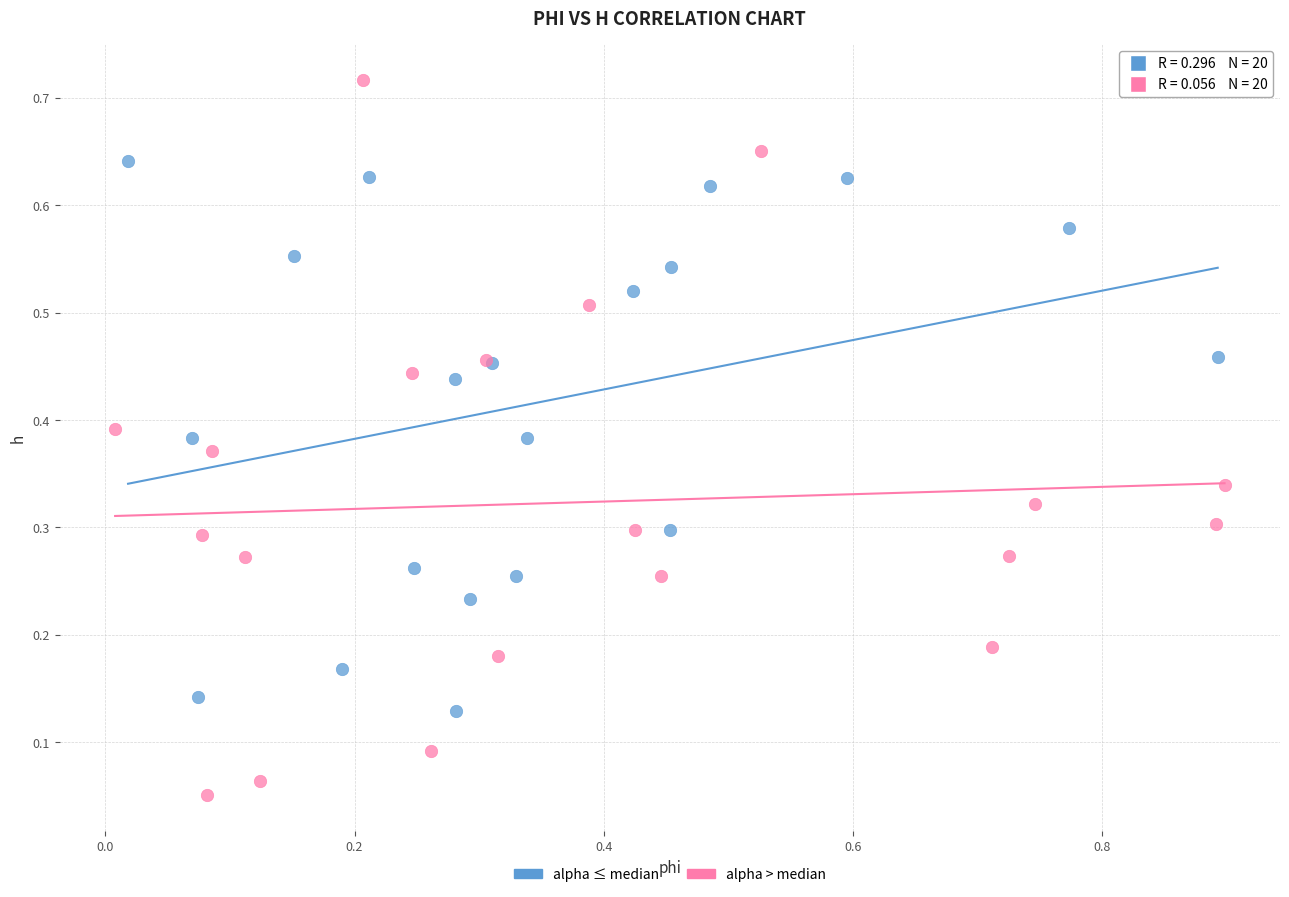

What are all the series names shown in the legend?

alpha ≤ median, alpha > median